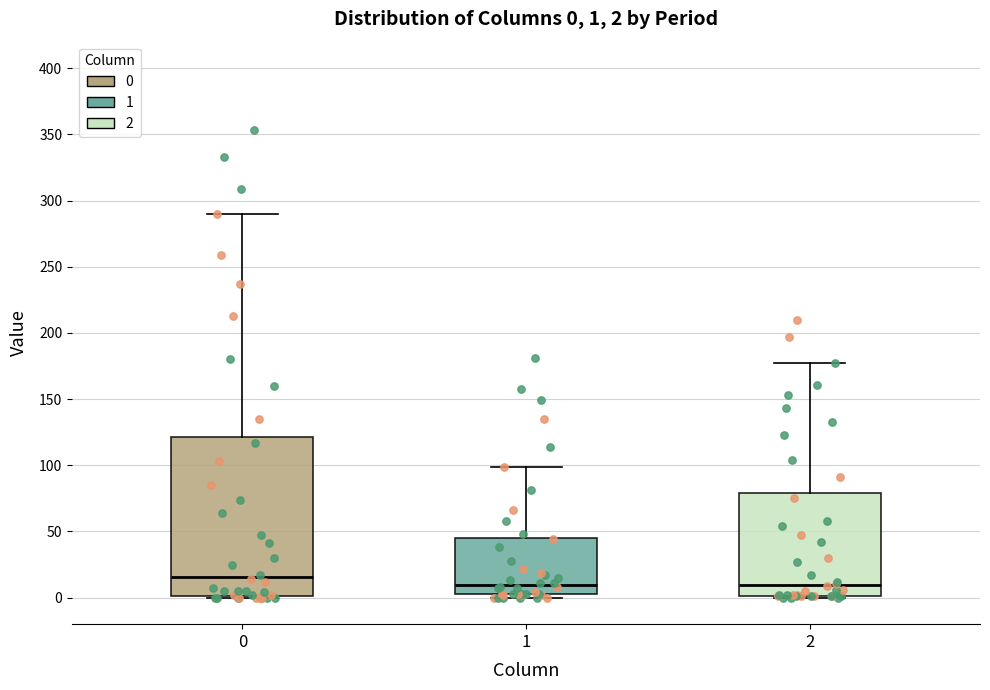

Comparing the boxes themselves (not the whiskers), which one is the tallest?

0